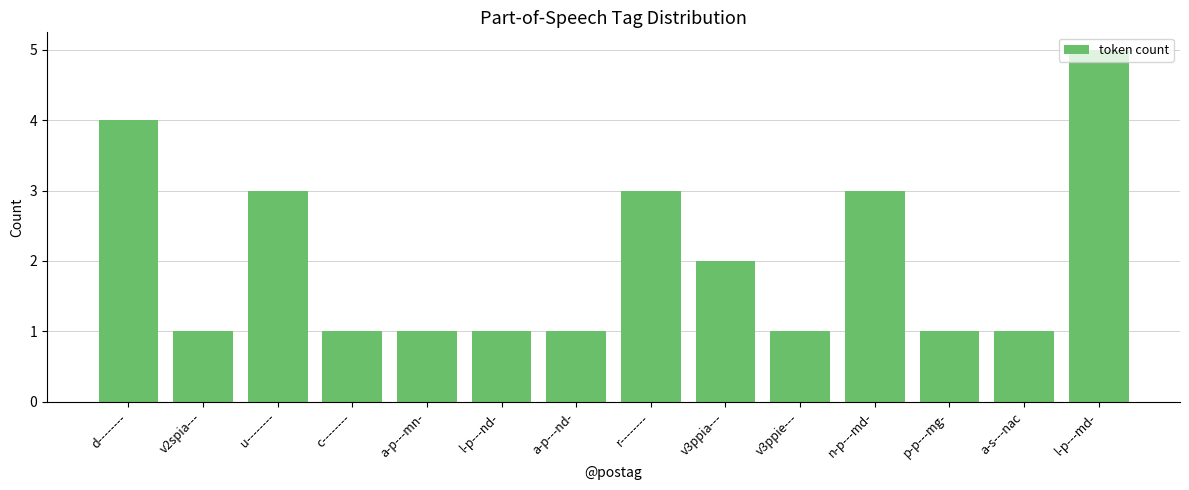

Reading left to right, list all the values displayed in this chart.

4	1	3	1	1	1	1	3	2	1	3	1	1	5